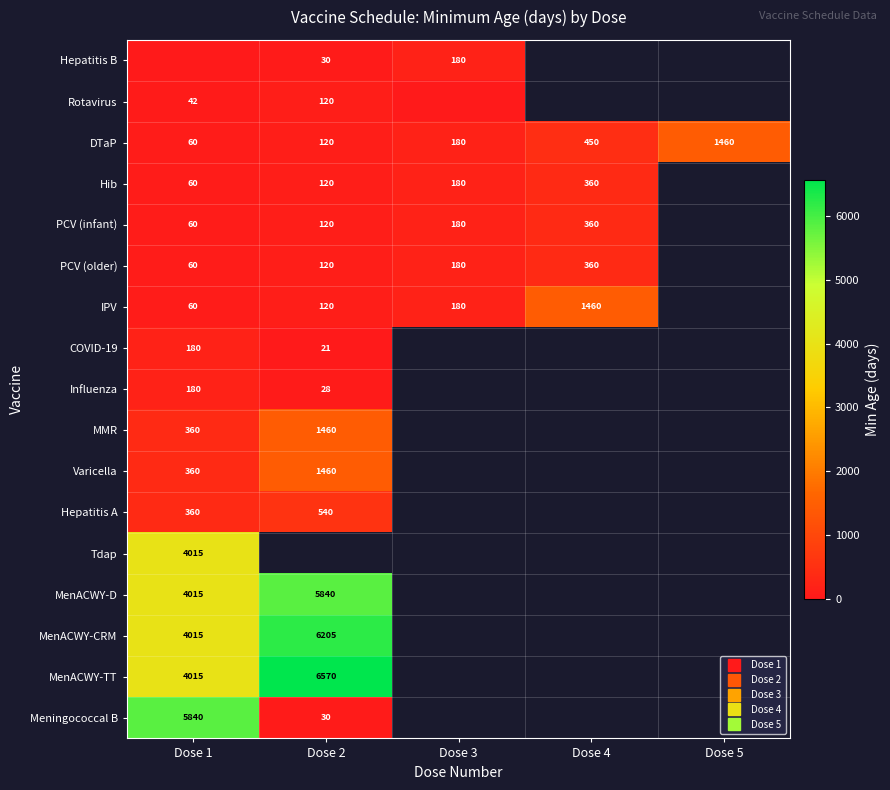

Which has a higher value, Dose 2 or Dose 3?

Dose 3